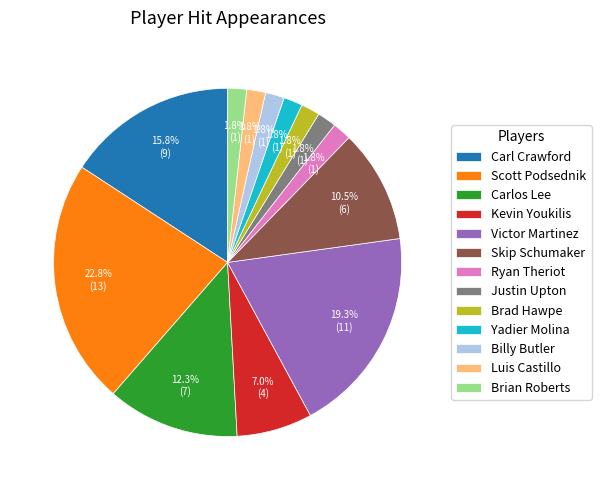

Approximately how many times larger is the value at Scott Podsednik compared to Skip Schumaker?

2.2